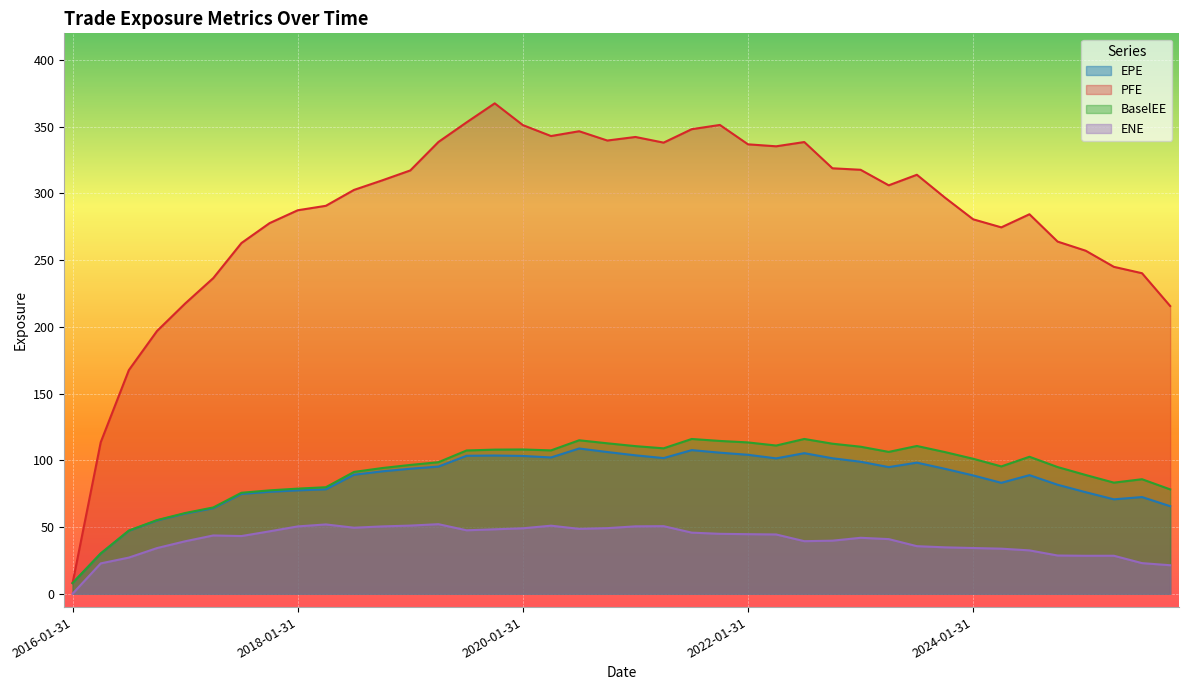

Reading left to right, what are all the values shown in this chart?

EPE: 2016-01-31=8.0	2016-04-29=30.1	2016-07-29=47.2	2016-10-31=54.9	2017-01-31=60.1	2017-04-28=64.1	2017-07-31=74.8	2017-10-31=76.4	2018-01-31=77.5	2018-04-30=78.3	2018-07-31=89.2	2018-10-31=91.7	2019-01-31=93.7	2019-04-30=95.3	2019-07-31=103.4	2019-10-31=103.6	2020-01-31=103.3	2020-04-30=102.1	2020-07-31=108.9	2020-10-30=106.2	2021-01-29=103.7	2021-04-30=101.7	2021-07-30=107.6	2021-10-29=105.7	2022-01-31=104.1	2022-04-29=101.5	2022-07-29=105.4	2022-10-31=101.5	2023-01-31=98.9	2023-04-28=94.9	2023-07-31=98.3	2023-10-31=93.6	2024-01-31=88.7	2024-04-30=83.1	2024-07-31=88.9	2024-10-31=81.7	2025-01-31=76.1	2025-04-30=70.8	2025-07-31=72.5	2025-10-31=65.6
PFE: 2016-01-31=8.0	2016-04-29=113.6	2016-07-29=167.6	2016-10-31=196.9	2017-01-31=217.5	2017-04-28=236.6	2017-07-31=262.8	2017-10-31=277.8	2018-01-31=287.4	2018-04-30=290.7	2018-07-31=302.7	2018-10-31=309.8	2019-01-31=317.3	2019-04-30=338.6	2019-07-31=353.3	2019-10-31=367.5	2020-01-31=351.2	2020-04-30=343.0	2020-07-31=346.6	2020-10-30=339.7	2021-01-29=342.3	2021-04-30=338.1	2021-07-30=348.2	2021-10-29=351.3	2022-01-31=336.8	2022-04-29=335.3	2022-07-29=338.5	2022-10-31=318.9	2023-01-31=317.7	2023-04-28=306.1	2023-07-31=314.0	2023-10-31=296.8	2024-01-31=280.6	2024-04-30=274.6	2024-07-31=284.4	2024-10-31=263.9	2025-01-31=257.1	2025-04-30=245.0	2025-07-31=240.2	2025-10-31=215.6
BaselEE: 2016-01-31=8.0	2016-04-29=30.2	2016-07-29=47.4	2016-10-31=55.2	2017-01-31=60.5	2017-04-28=64.7	2017-07-31=75.7	2017-10-31=77.5	2018-01-31=78.8	2018-04-30=79.8	2018-07-31=91.3	2018-10-31=94.2	2019-01-31=96.5	2019-04-30=98.6	2019-07-31=107.4	2019-10-31=108.0	2020-01-31=108.1	2020-04-30=107.4	2020-07-31=115.0	2020-10-30=112.8	2021-01-29=110.6	2021-04-30=109.0	2021-07-30=116.0	2021-10-29=114.5	2022-01-31=113.4	2022-04-29=111.1	2022-07-29=116.0	2022-10-31=112.4	2023-01-31=110.2	2023-04-28=106.3	2023-07-31=110.7	2023-10-31=106.2	2024-01-31=101.2	2024-04-30=95.4	2024-07-31=102.7	2024-10-31=95.0	2025-01-31=89.0	2025-04-30=83.3	2025-07-31=85.8	2025-10-31=78.2
ENE: 2016-01-31=0.0	2016-04-29=22.7	2016-07-29=27.1	2016-10-31=34.2	2017-01-31=39.3	2017-04-28=43.7	2017-07-31=43.2	2017-10-31=46.8	2018-01-31=50.5	2018-04-30=51.9	2018-07-31=49.5	2018-10-31=50.5	2019-01-31=51.1	2019-04-30=52.1	2019-07-31=47.6	2019-10-31=48.3	2020-01-31=49.1	2020-04-30=51.0	2020-07-31=48.6	2020-10-30=49.2	2021-01-29=50.5	2021-04-30=50.7	2021-07-30=45.8	2021-10-29=44.9	2022-01-31=44.6	2022-04-29=44.4	2022-07-29=39.4	2022-10-31=39.8	2023-01-31=41.9	2023-04-28=41.0	2023-07-31=35.7	2023-10-31=34.8	2024-01-31=34.3	2024-04-30=33.8	2024-07-31=32.5	2024-10-31=28.7	2025-01-31=28.4	2025-04-30=28.5	2025-07-31=22.9	2025-10-31=21.4